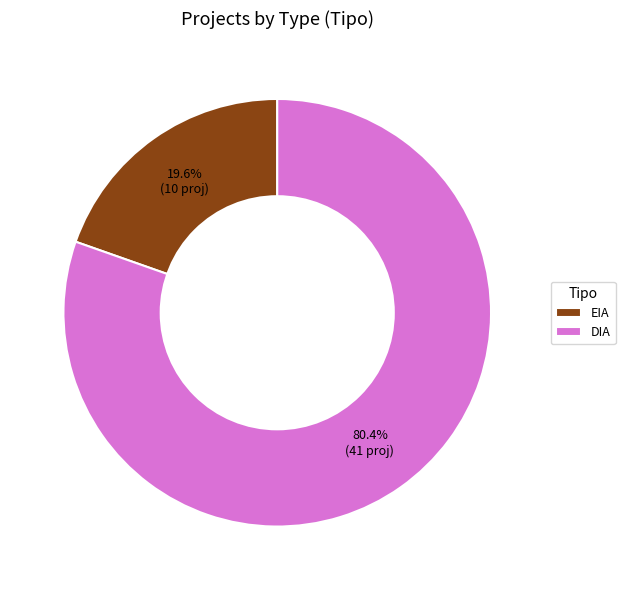

Which category has the smallest portion of the pie?

EIA